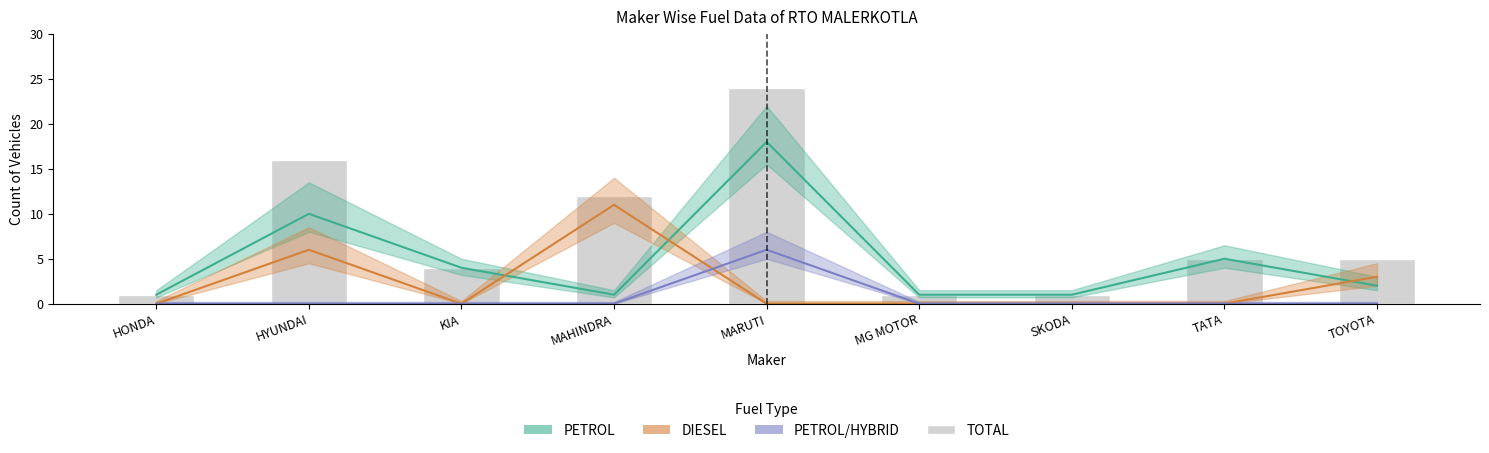

Which series changed the most between MARUTI and SKODA?

TOTAL